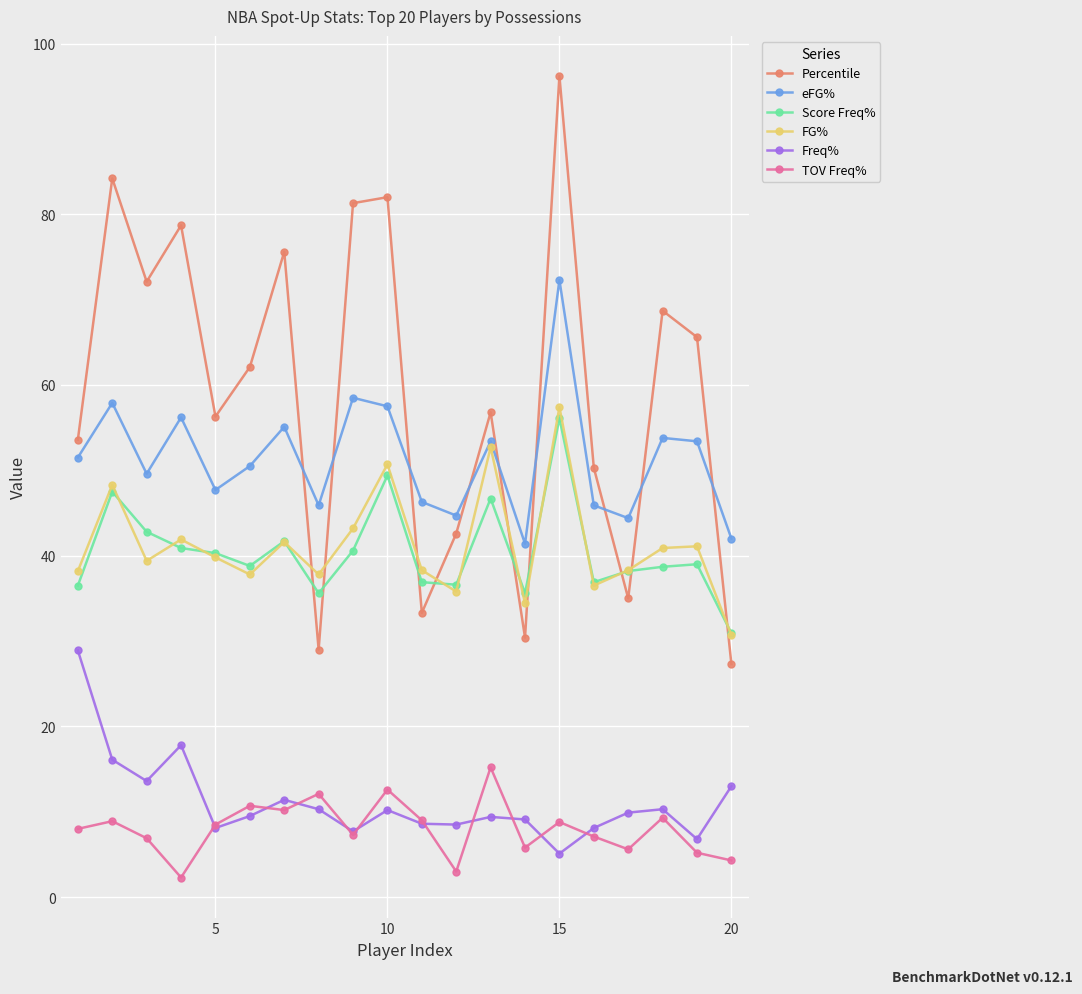

What is the maximum value for Score Freq%?

56.1